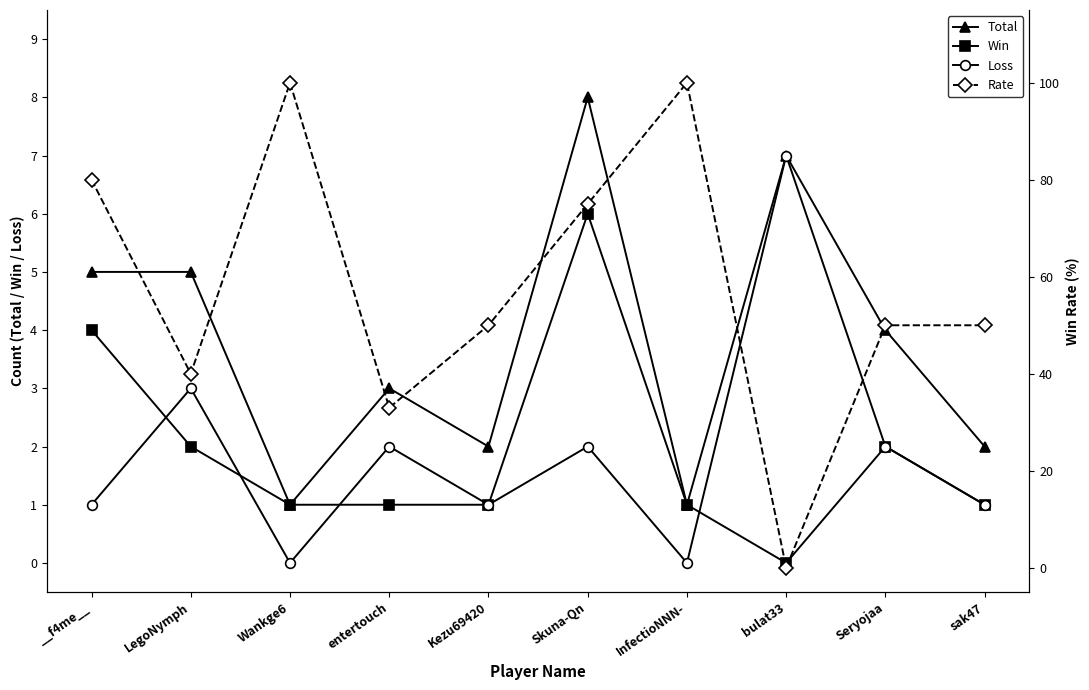

Which category has the highest value in the Loss series?

bulat33